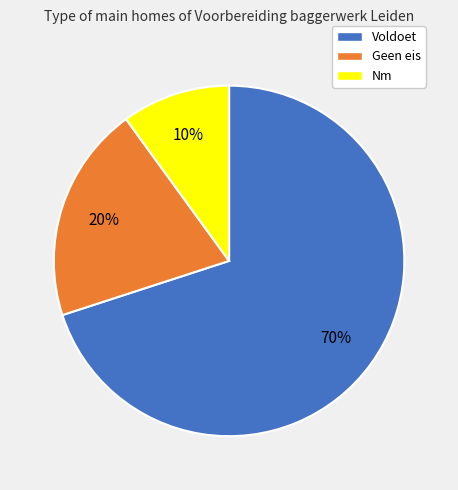

What percentage is the Nm slice, to the nearest percent?

10%